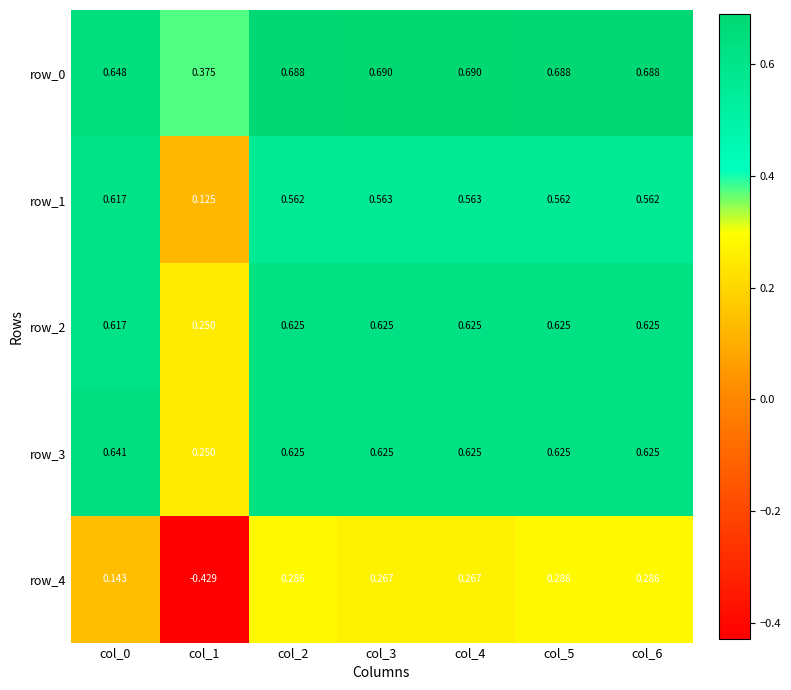

Reading right to left, list all the values displayed in this chart.

row_0: col_6=0.7	col_5=0.7	col_4=0.7	col_3=0.7	col_2=0.7	col_1=0.4	col_0=0.6
row_1: col_6=0.6	col_5=0.6	col_4=0.6	col_3=0.6	col_2=0.6	col_1=0.1	col_0=0.6
row_2: col_6=0.6	col_5=0.6	col_4=0.6	col_3=0.6	col_2=0.6	col_1=0.2	col_0=0.6
row_3: col_6=0.6	col_5=0.6	col_4=0.6	col_3=0.6	col_2=0.6	col_1=0.2	col_0=0.6
row_4: col_6=0.3	col_5=0.3	col_4=0.3	col_3=0.3	col_2=0.3	col_1=-0.4	col_0=0.1